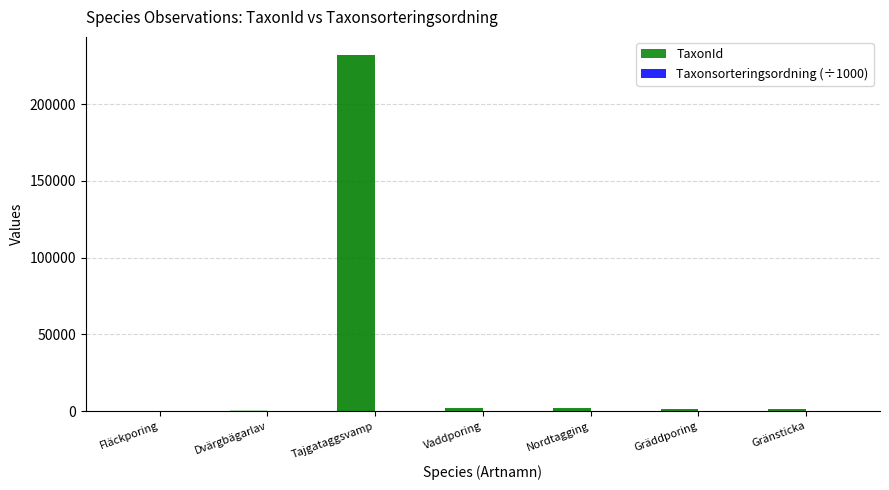

Which label corresponds to the largest value in the chart?

Tajgataggsvamp